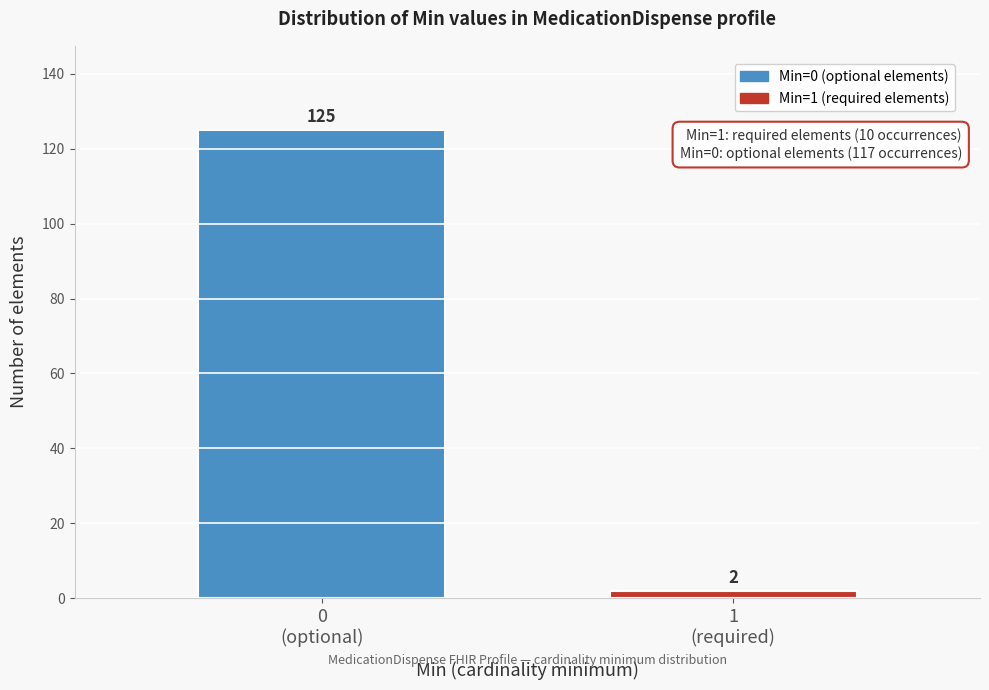

Reading left to right, what are all the values shown in this chart?

125	2